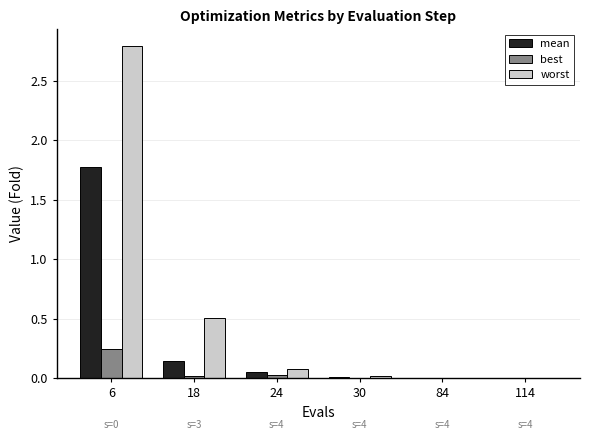

At which category is the sum across all series the highest?

6